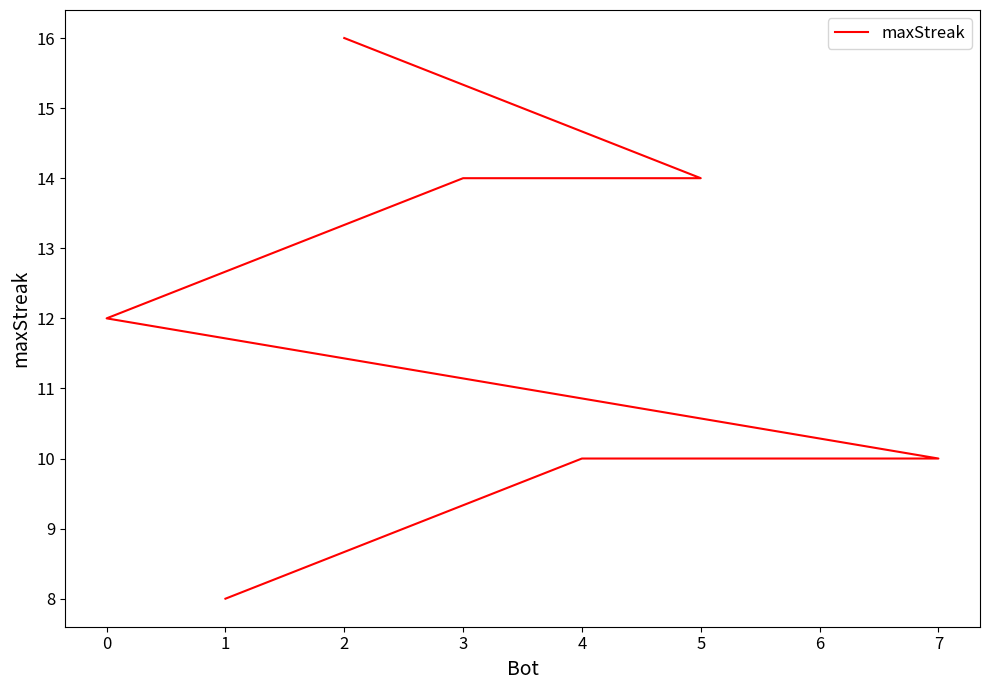

How many data points are above 12?

3